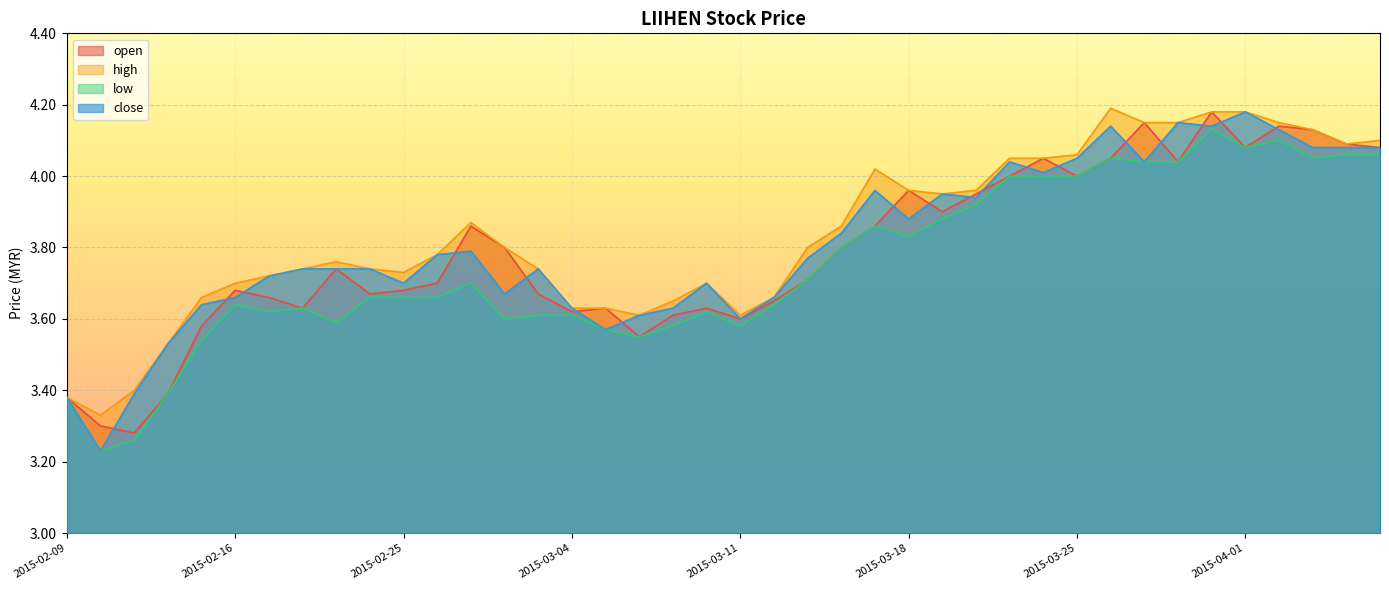

True or false: close and low intersect in this chart.

False